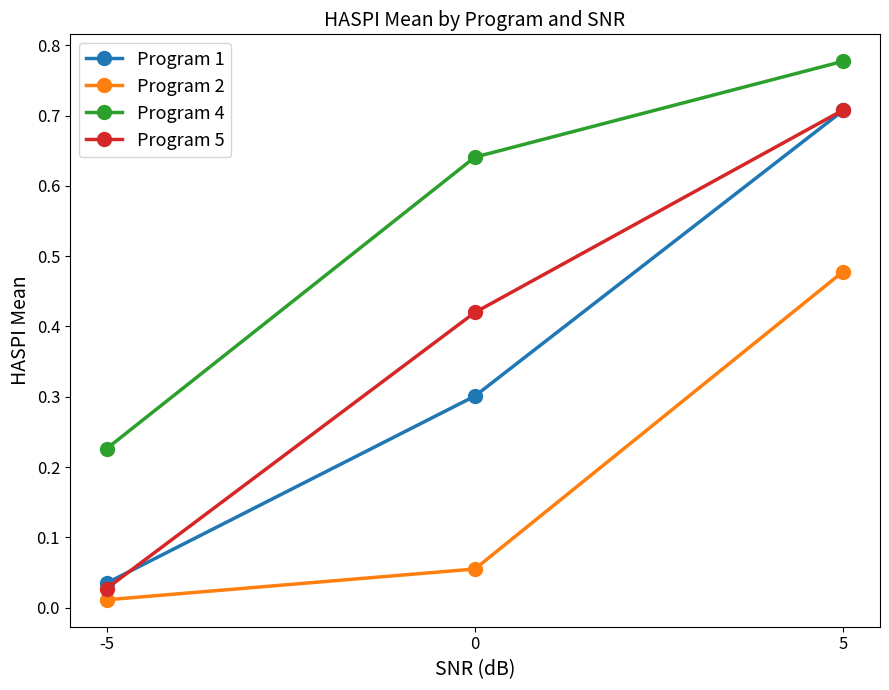

True or false: Program 5 has a value of 0.7 at 0.

False